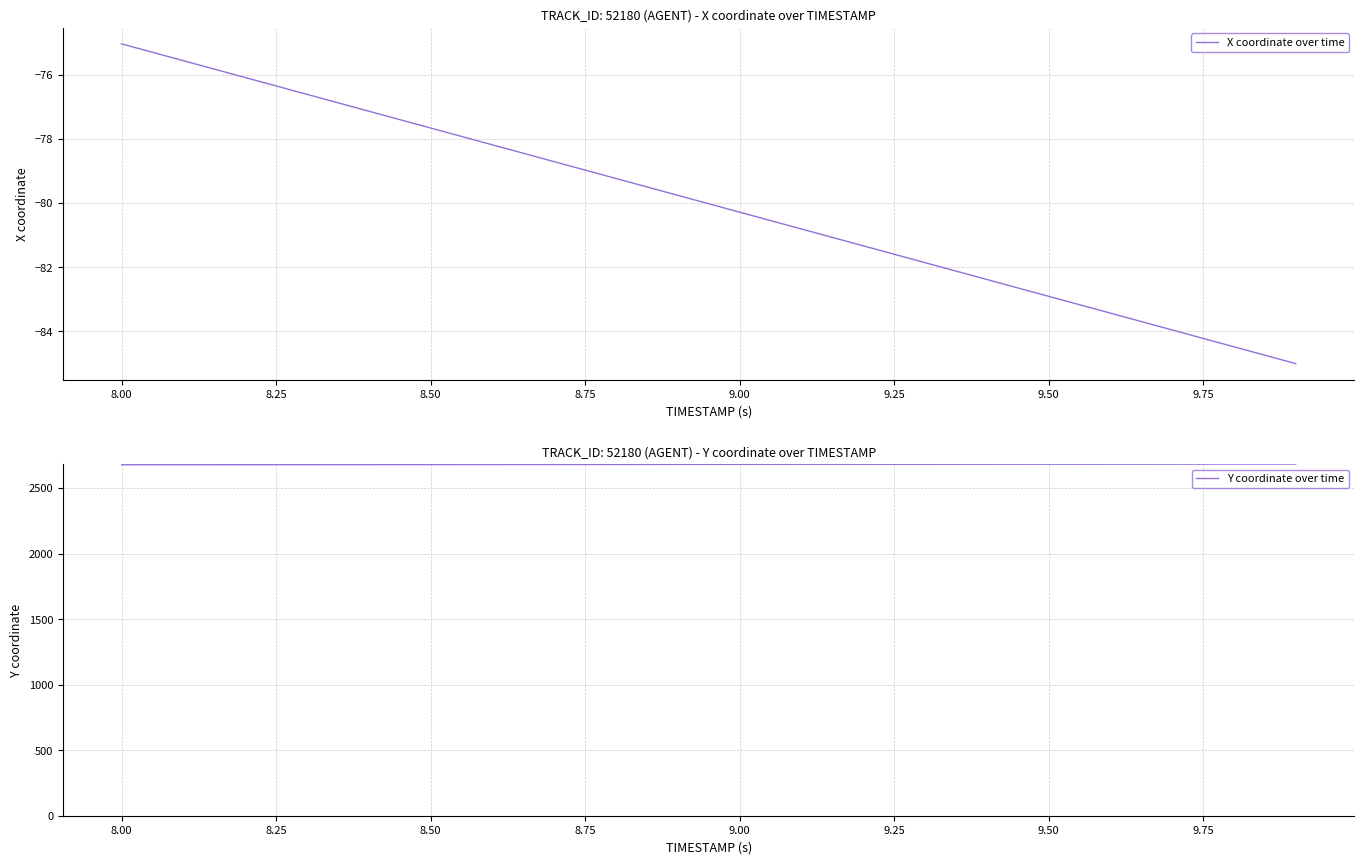

Where does the X coordinate over time series first go above -79?

8.00